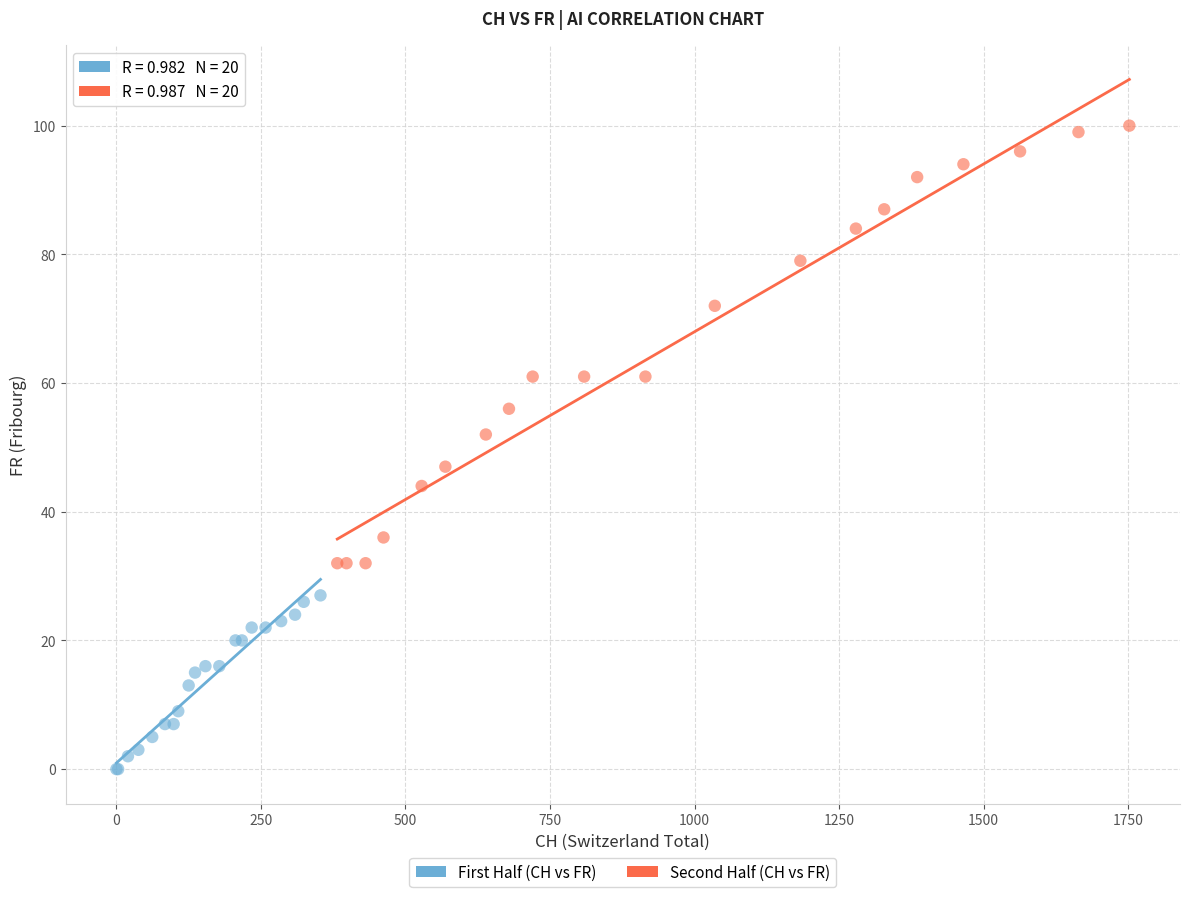

Which series contains the highest Y value?

Second Half (CH vs FR)